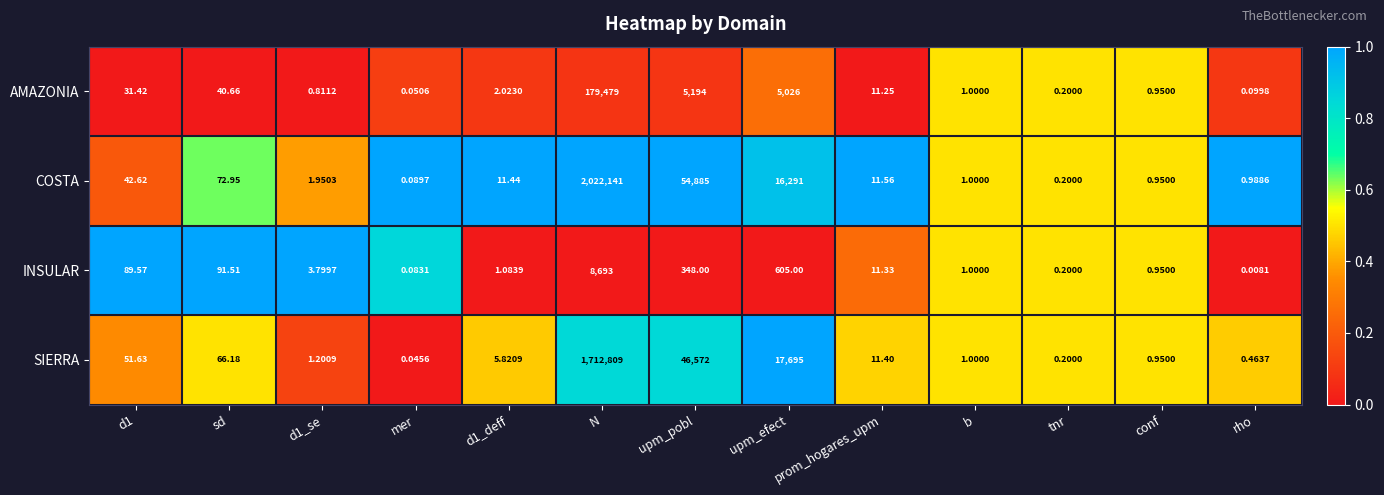

Which series has the largest total across all categories?

COSTA